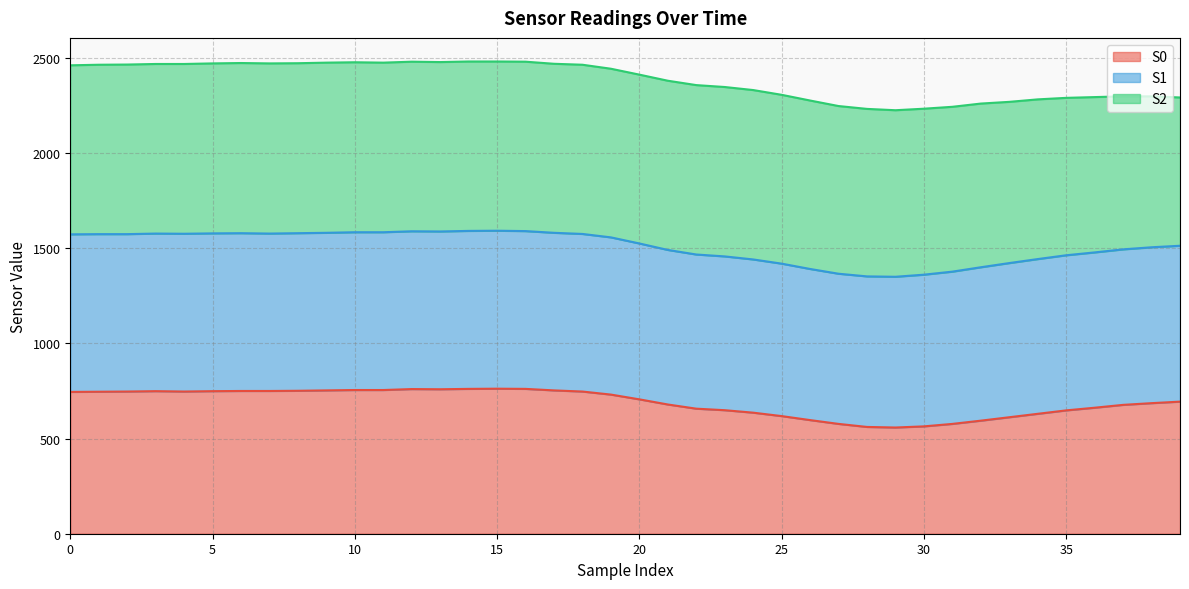

What is the total value across all series at 35?

2290